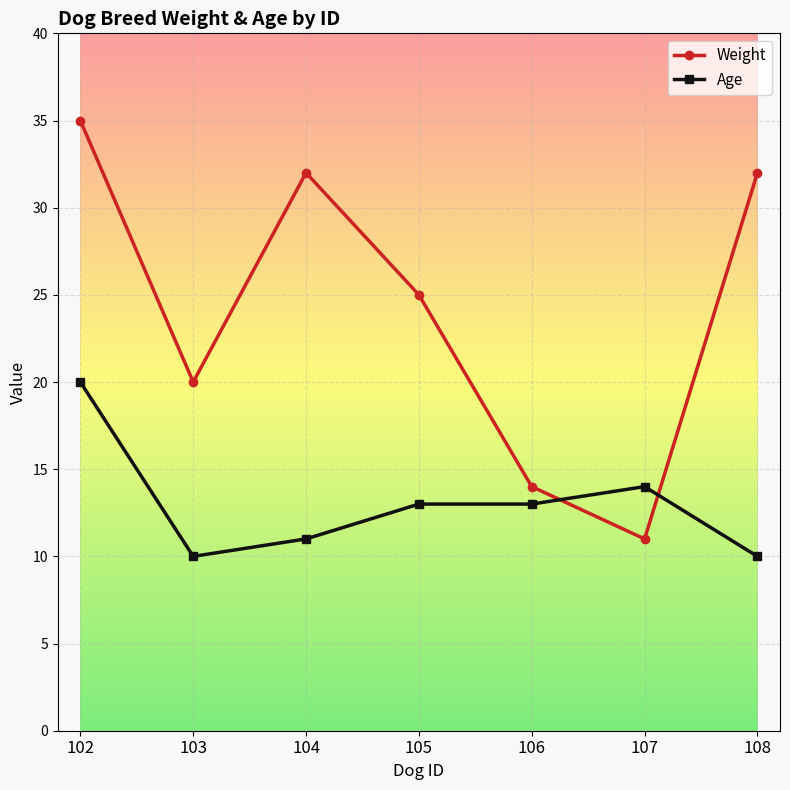

Which series has the widest spread of values?

Weight